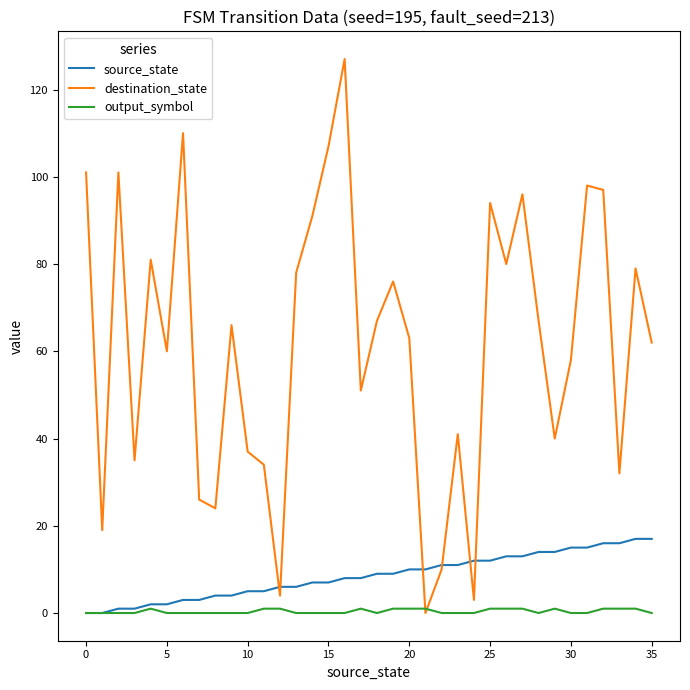

What is the greatest value displayed?

127